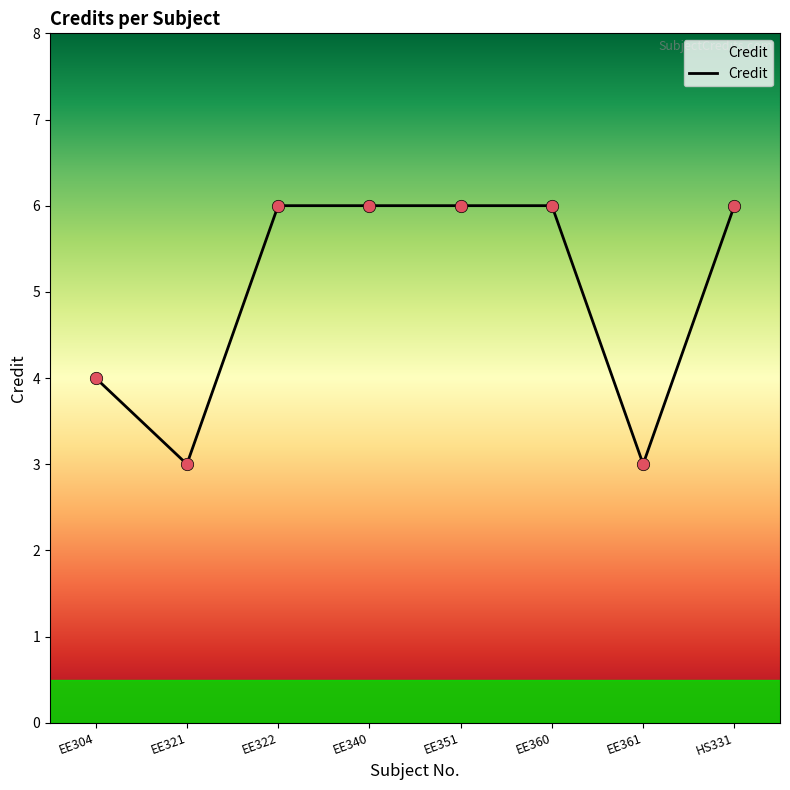

What is the change in value from EE304 to HS331?

+2